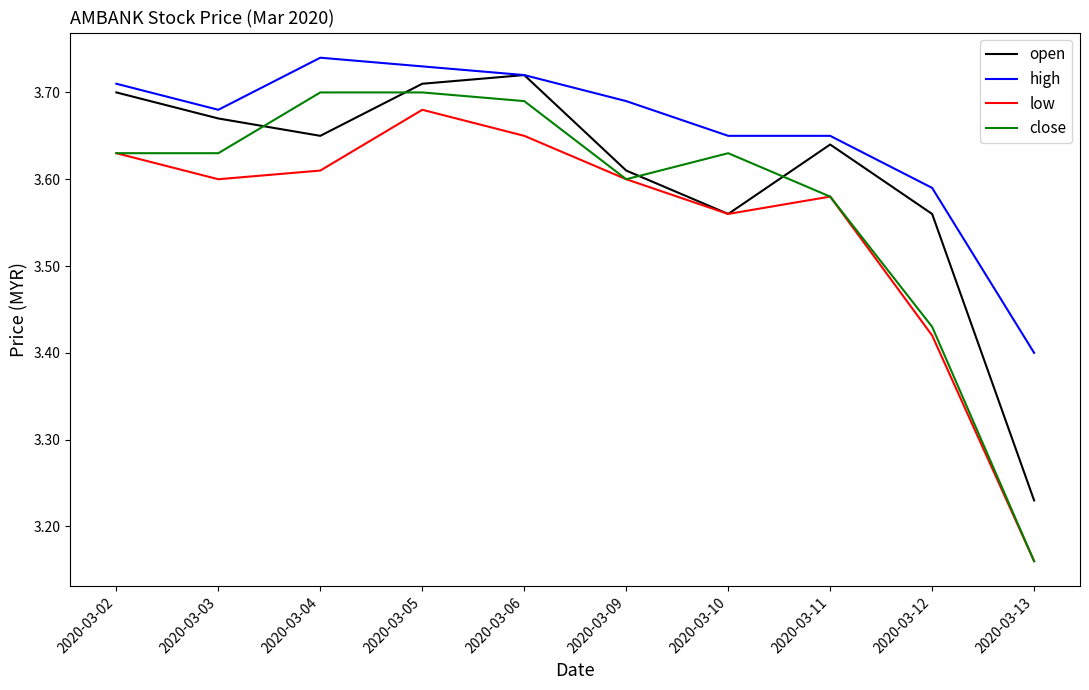

Between which two adjacent categories do close and open first intersect?

2020-03-03 and 2020-03-04